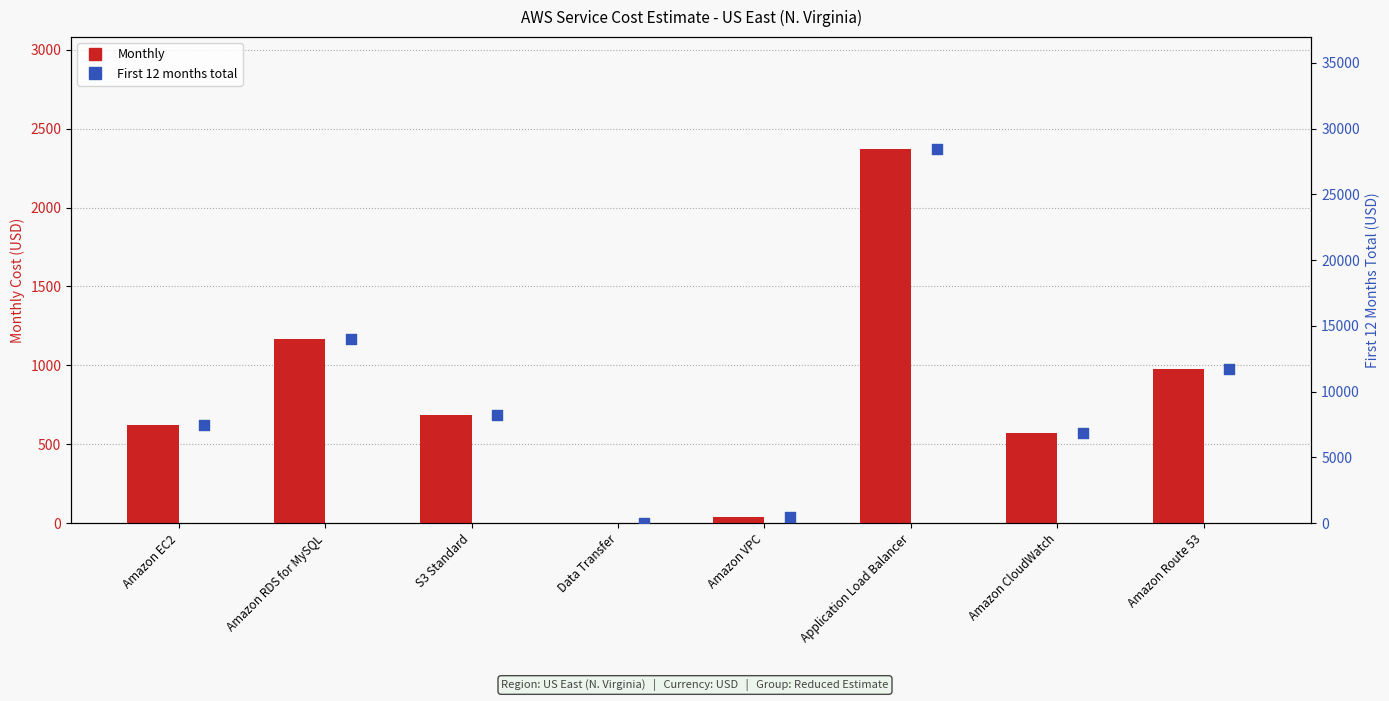

Which series has the largest total across all categories?

First 12 months total